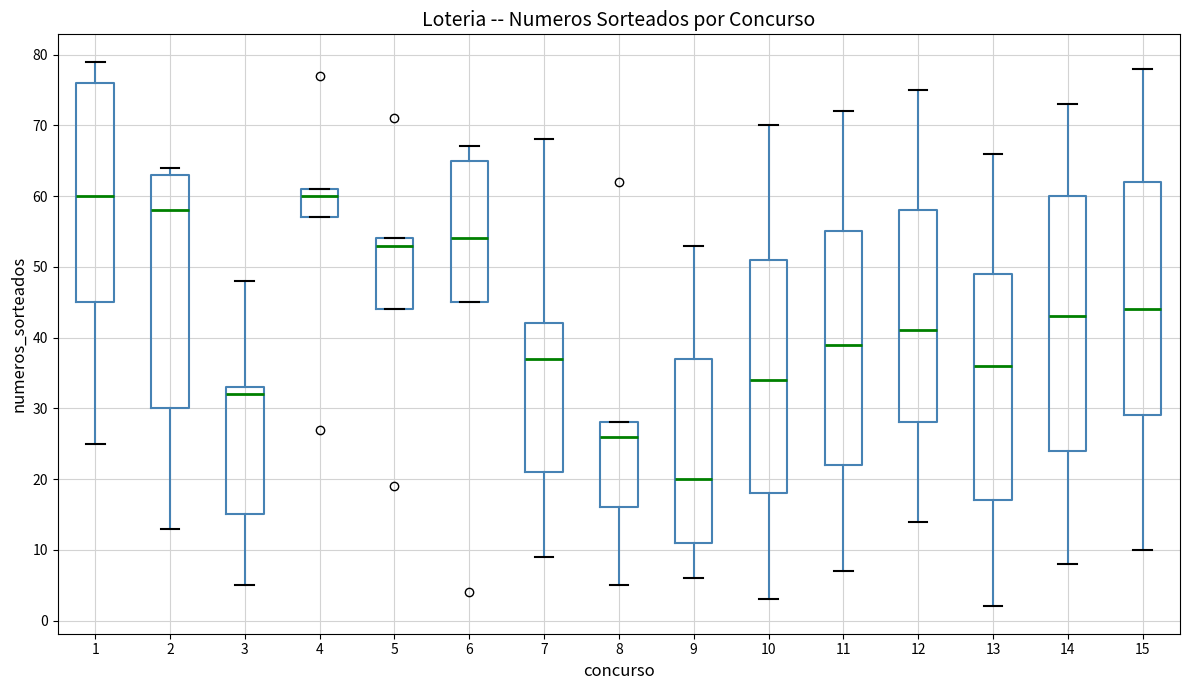

Comparing the boxes themselves (not the whiskers), which one is the tallest?

14